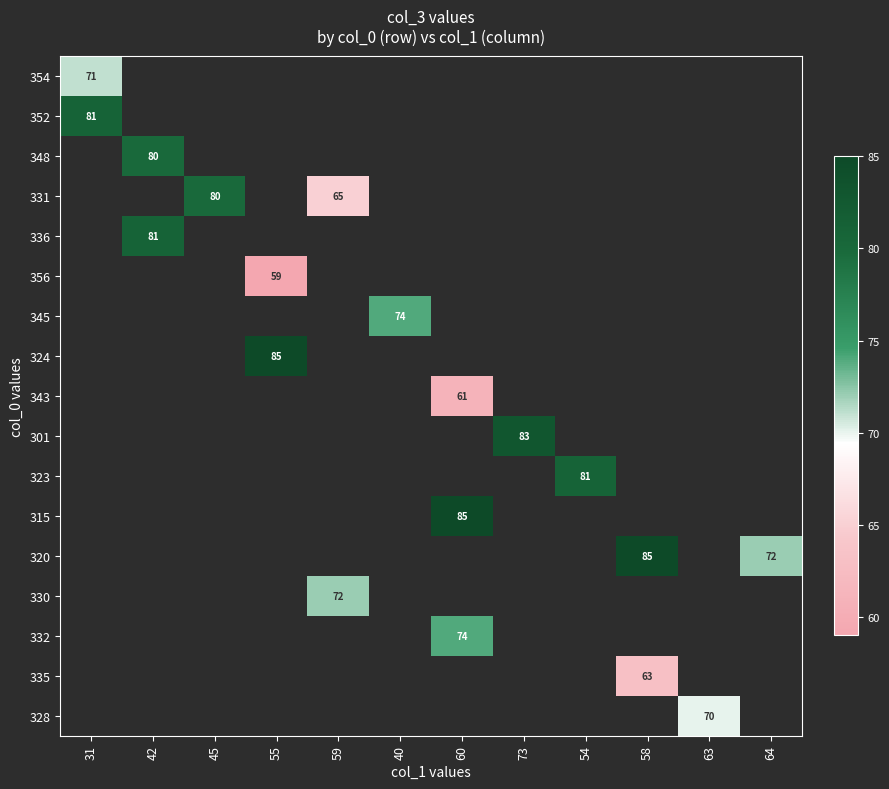

What is the greatest value displayed?

85.0